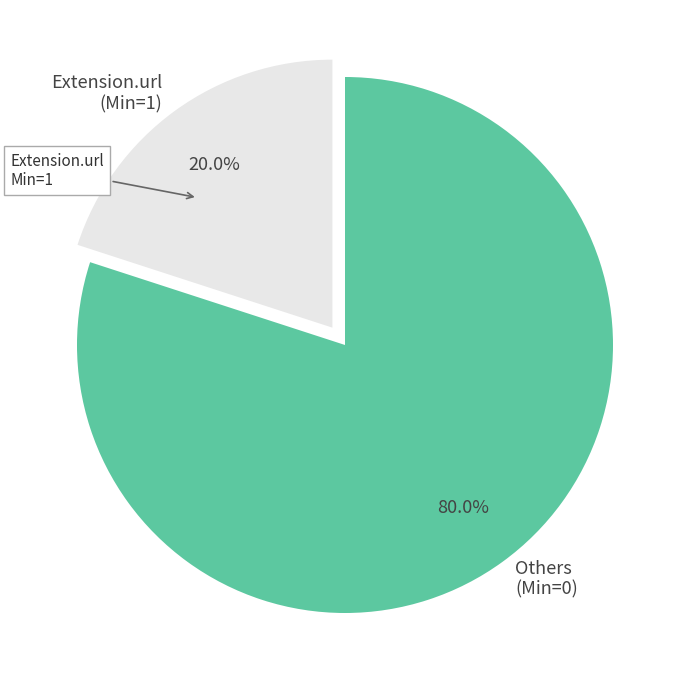

How many segments does this pie chart have?

2